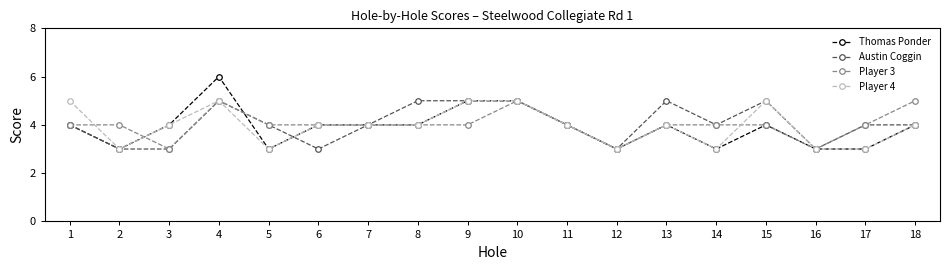

Reading right to left, extract all data points from this chart.

Thomas Ponder: 4	3	3	4	3	4	3	4	5	5	4	4	4	3	6	4	3	4
Austin Coggin: 4	4	3	5	4	5	3	4	5	5	5	4	3	4	5	3	3	4
Player 3: 5	4	3	4	4	4	3	4	5	4	4	4	4	4	5	3	4	4
Player 4: 4	3	3	5	3	4	3	4	5	5	4	4	4	3	5	4	3	5